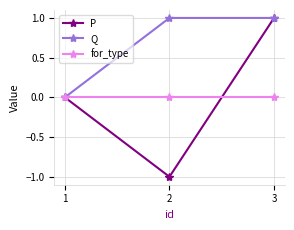

Which series has the largest range (max minus min)?

P